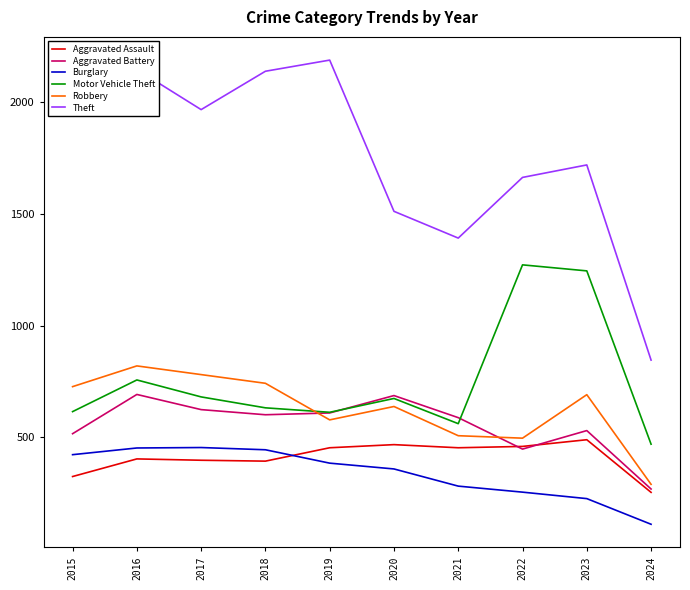

Between 2017 and 2021, which series saw the biggest shift?

Theft